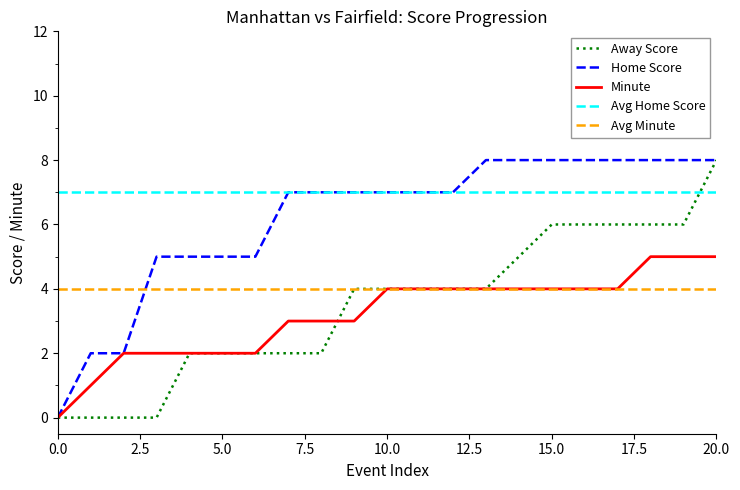

What is the sum of all Away Score values?

73